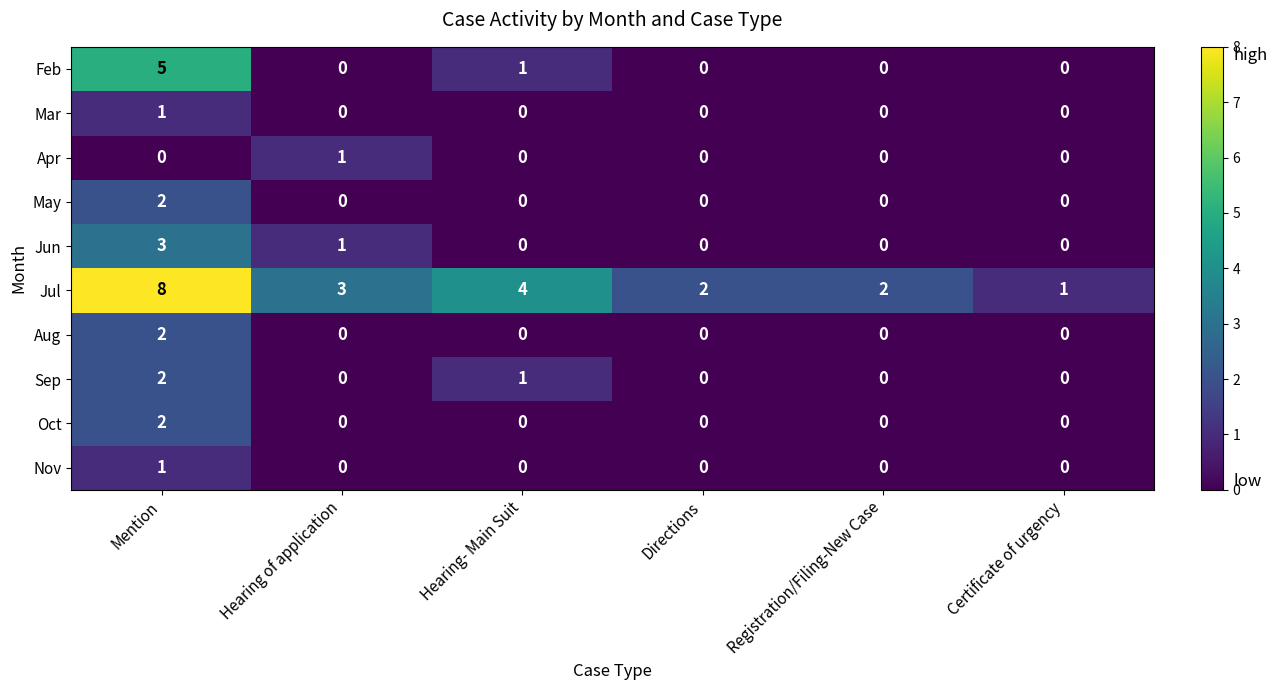

The value of Apr at Certificate of urgency is 0. True or false?

True